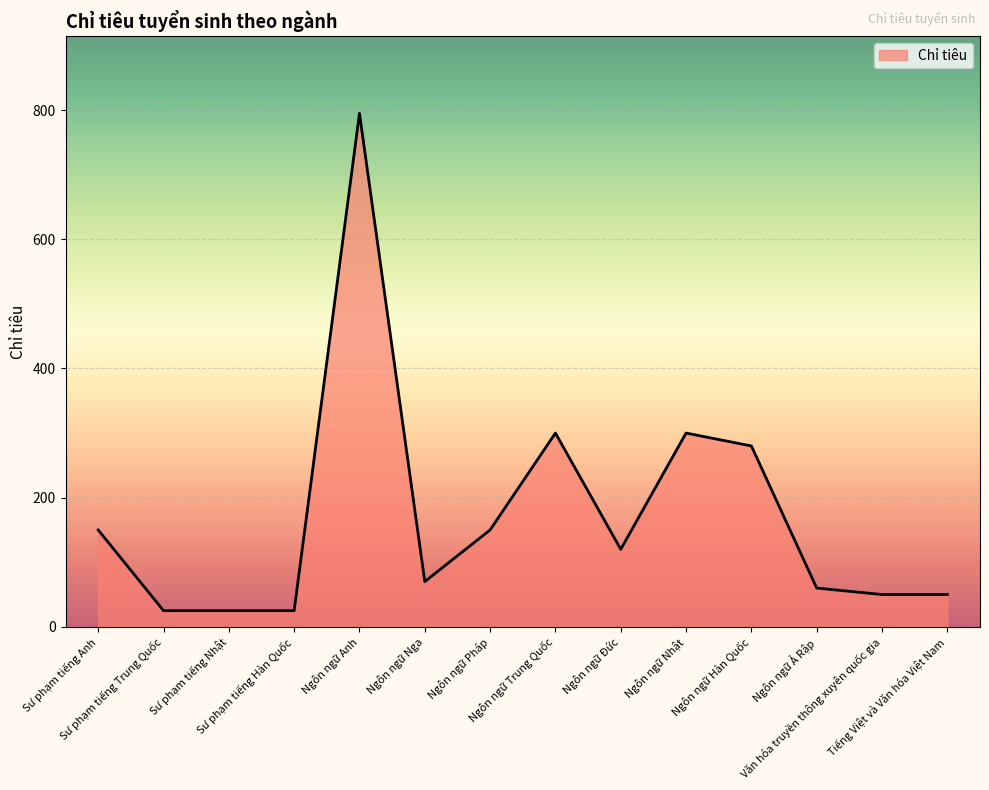

Is it true that the value at Văn hóa truyền thông xuyên quốc gia is 50?

True